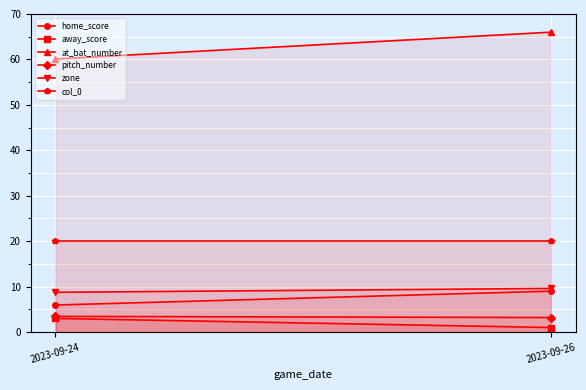

What is the greatest value displayed?

66.0